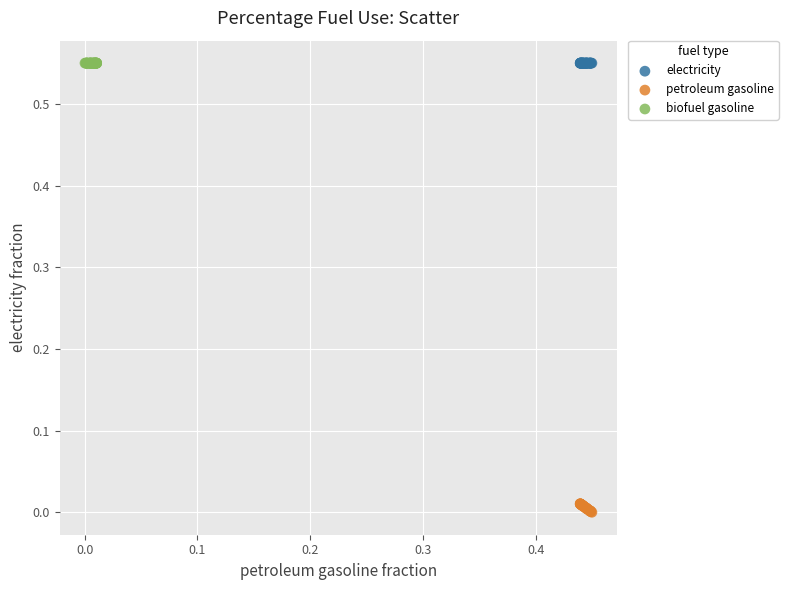

What are all the series names shown in the legend?

electricity, petroleum gasoline, biofuel gasoline